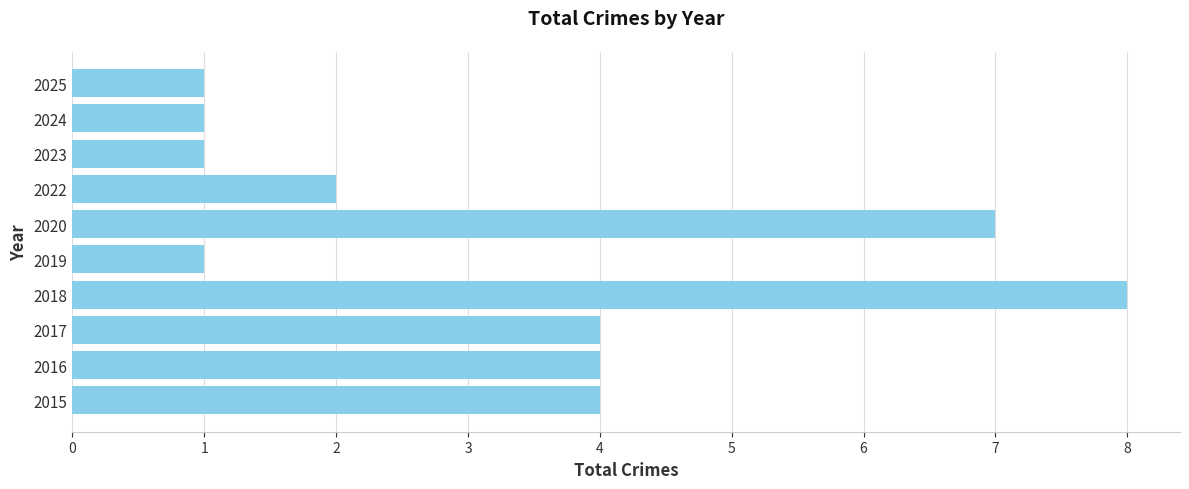

What is the difference between the maximum and second lowest values?

7